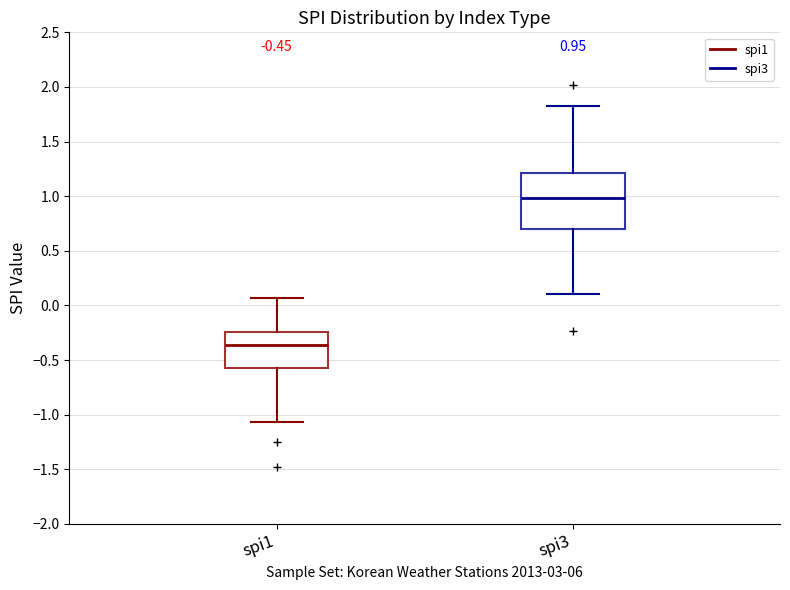

Which box is the tallest, from its lower edge to its upper edge?

spi3